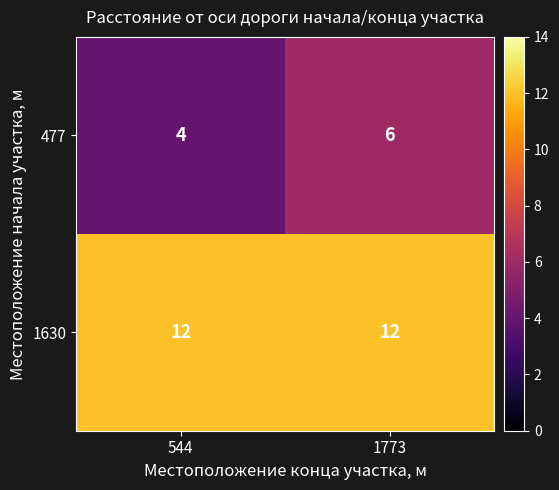

How many categories are shown in the chart?

2